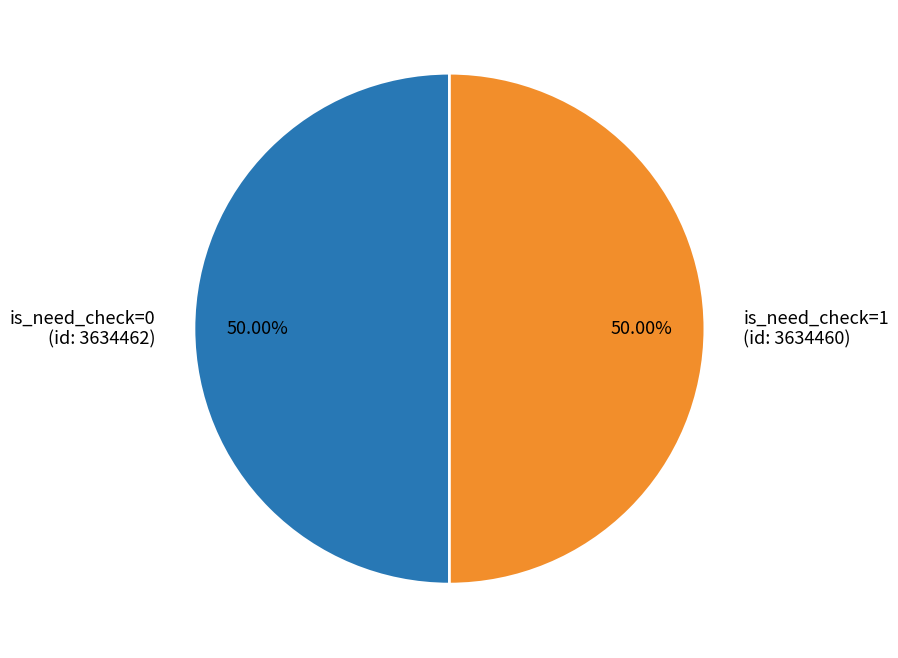

Approximately how many times larger is the value at is_need_check=1 (id: 3634460) compared to is_need_check=0 (id: 3634462)?

1.0